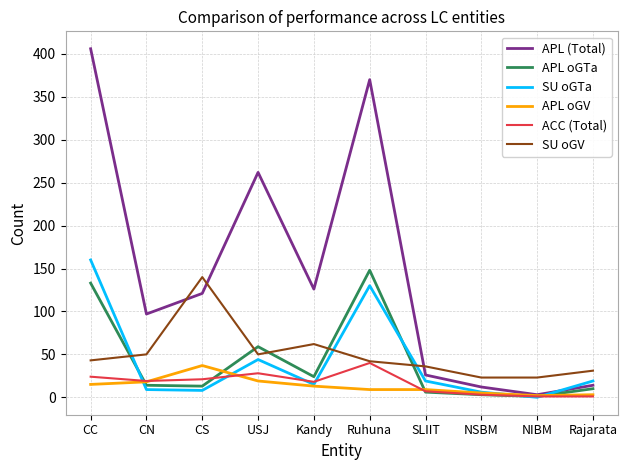

After their last crossing, which series has the higher values: APL oGTa or SU oGTa?

SU oGTa